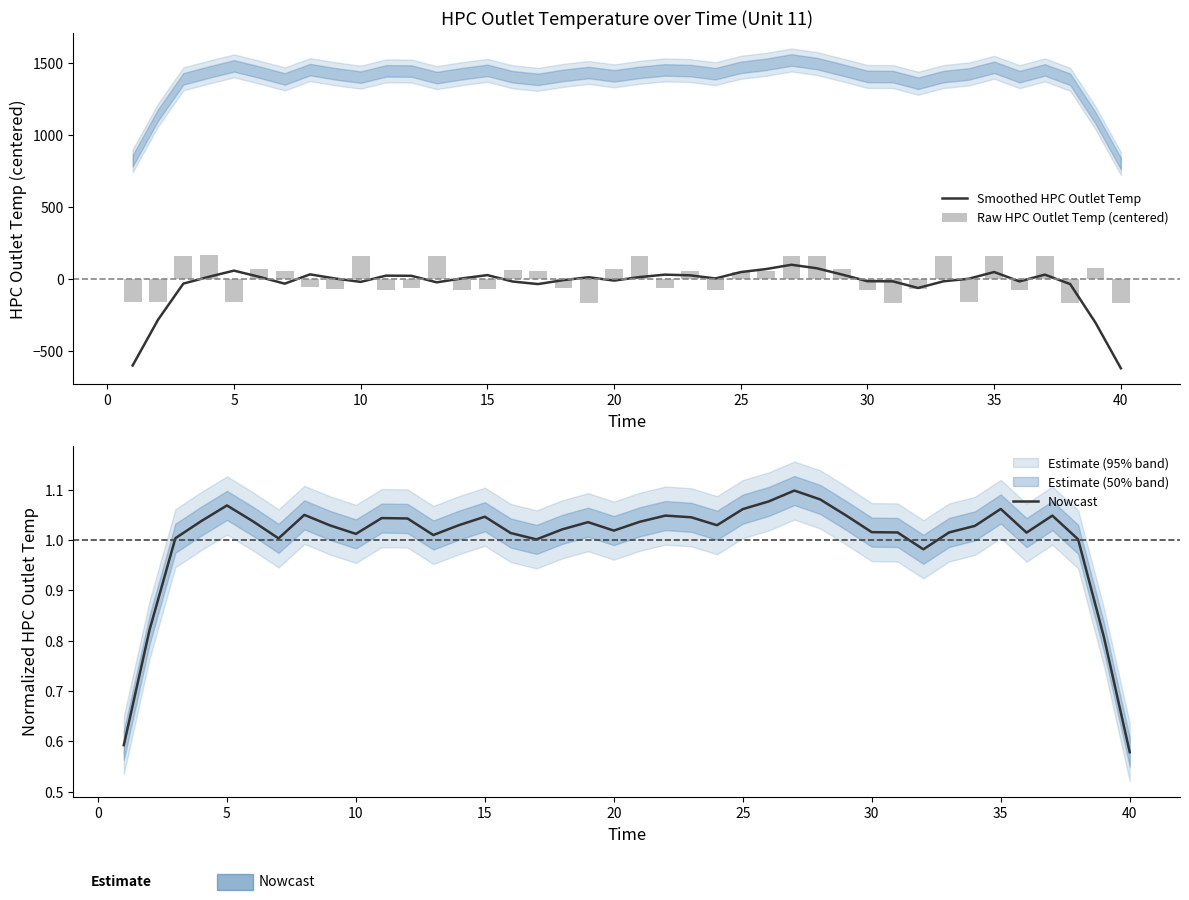

At how many categories does at least one series exceed 140?

10